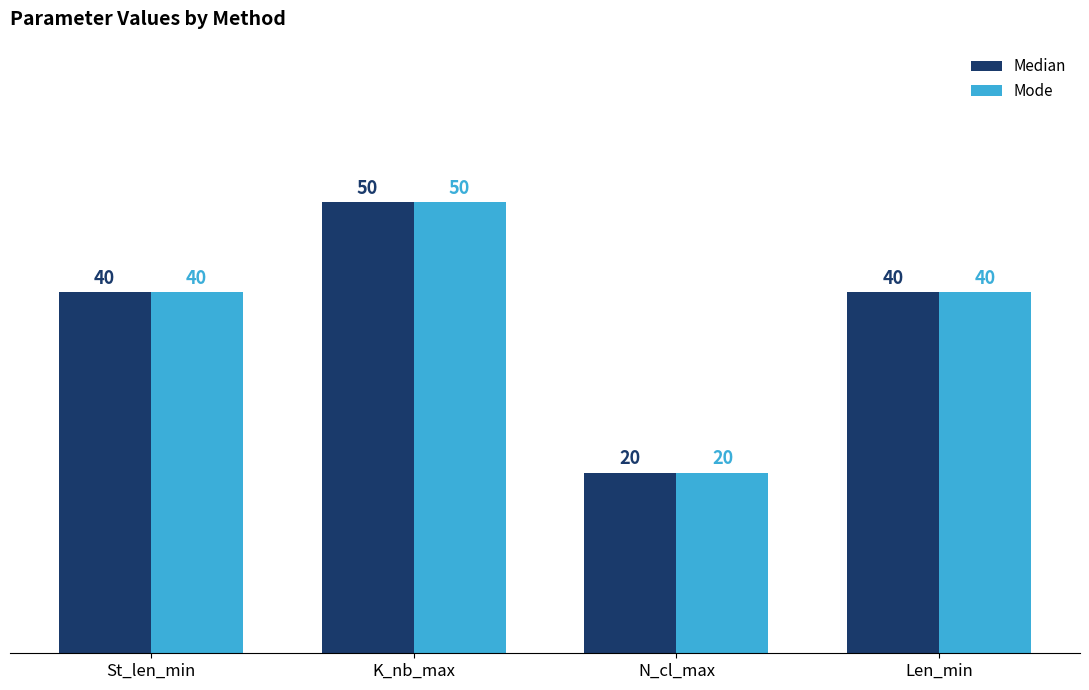

Read the Mode value at St_len_min.

40